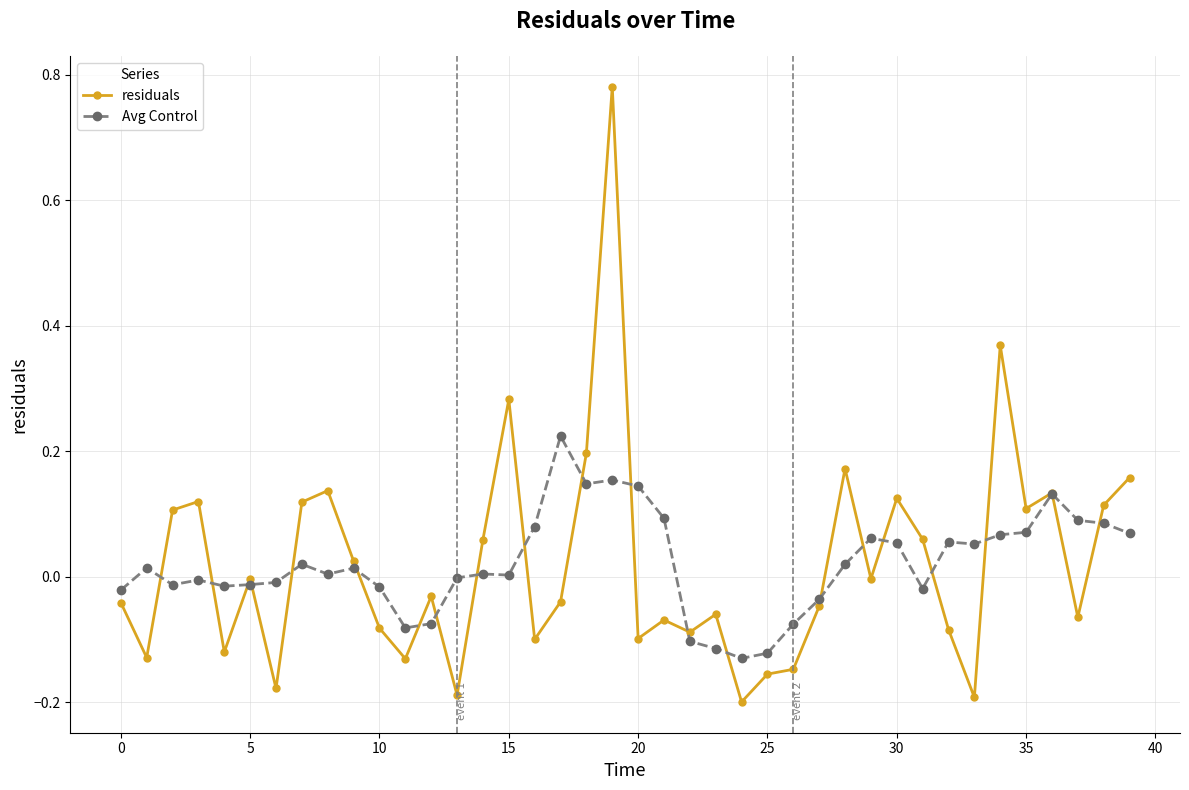

Rank the series by their maximum value, from lowest to highest.

Avg Control, residuals